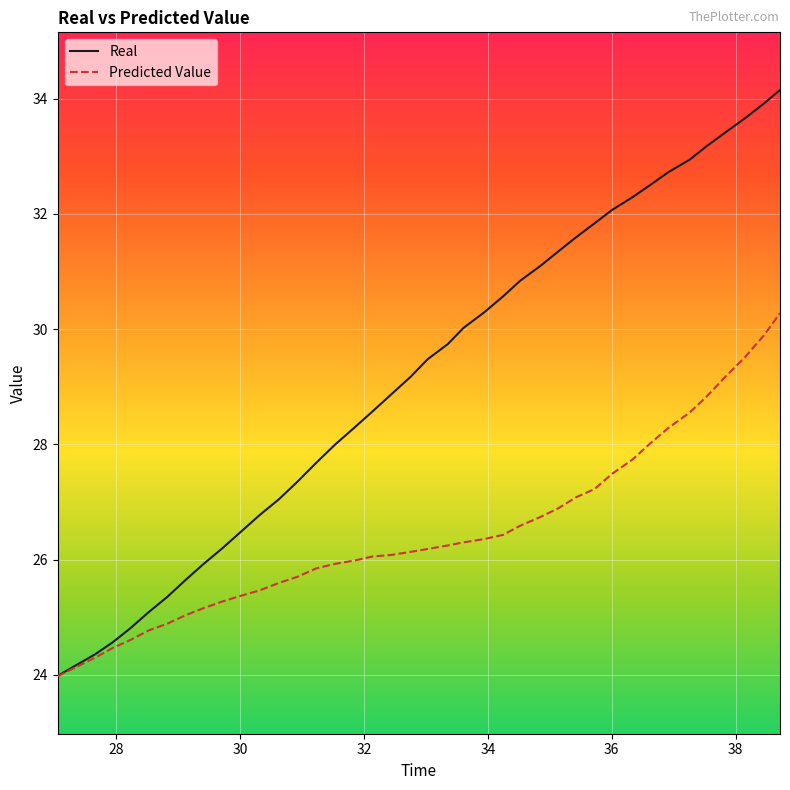

Which series has the largest total across all categories?

Real